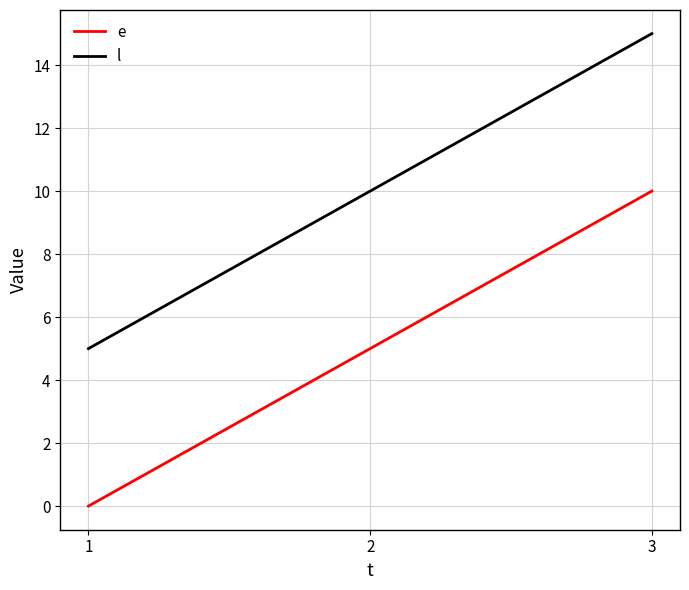

The e series shows 5 at 2. True or false?

True